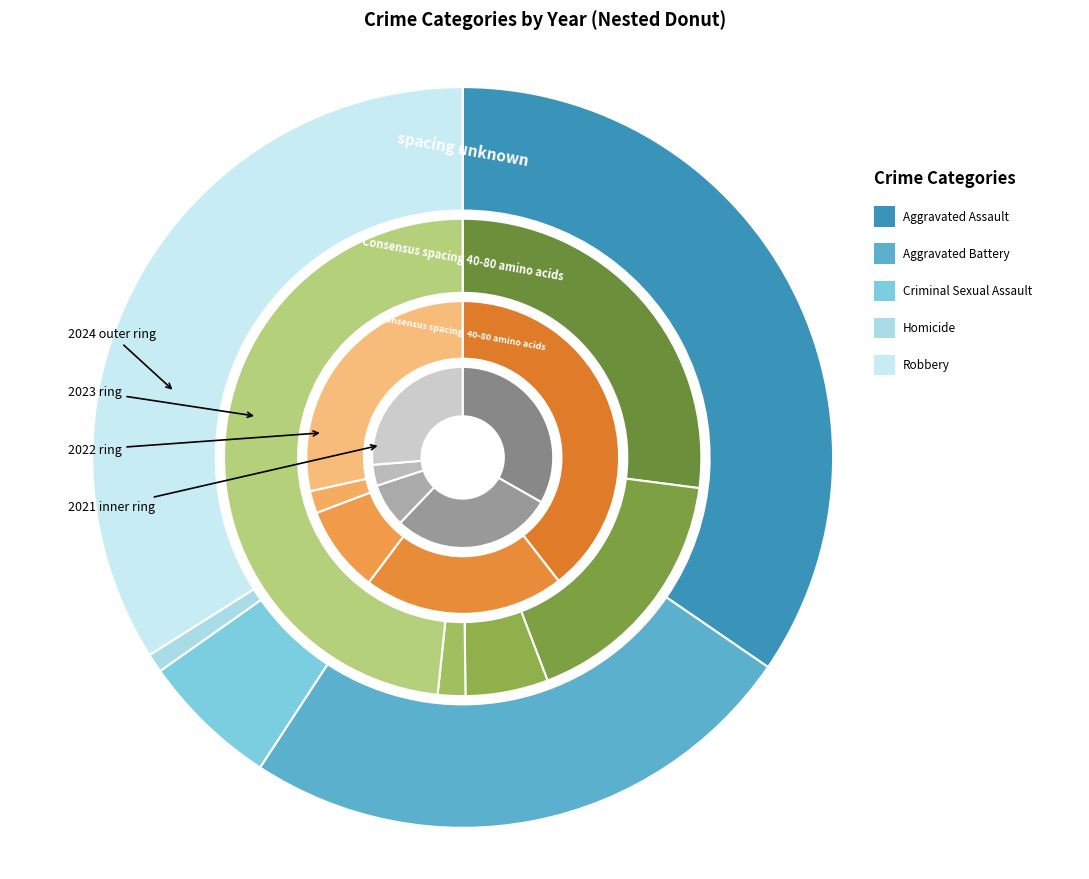

Count the number of slices in the pie.

5